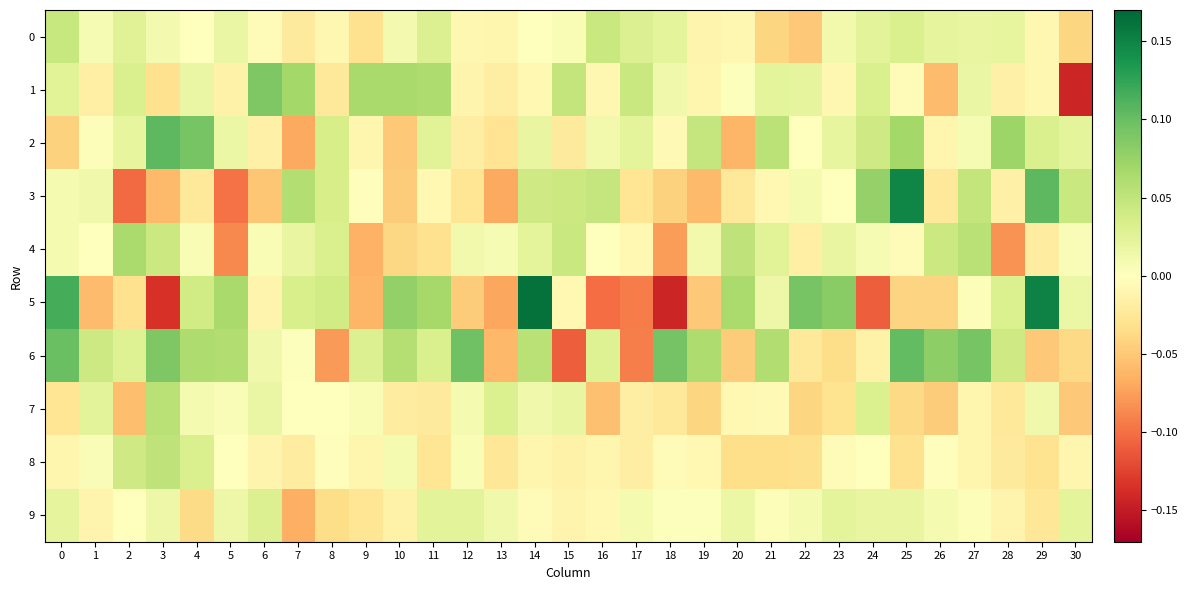

At which category is the sum across all series the highest?

14